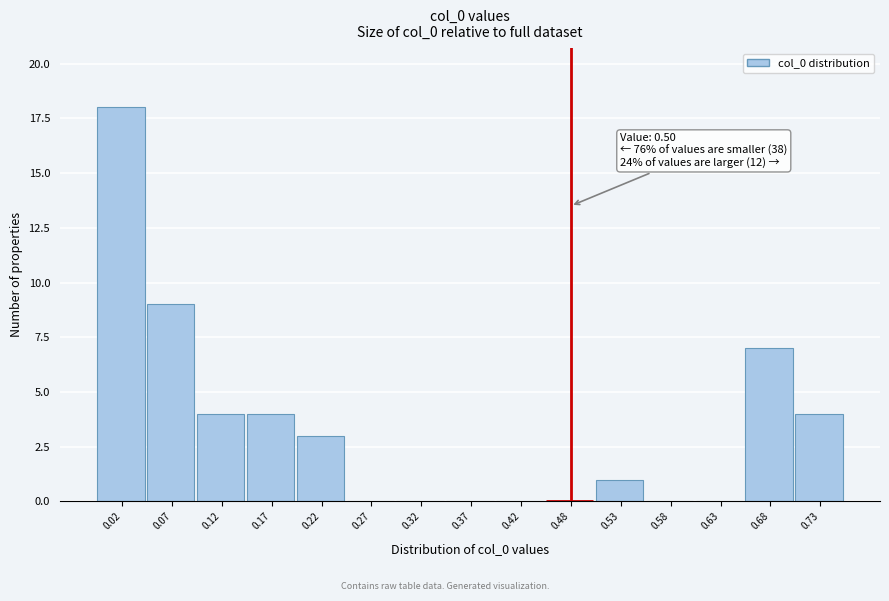

Reading right to left, transcribe all the data shown in this chart.

0.73=4	0.68=7	0.63=0	0.58=0	0.53=1	0.48=0	0.42=0	0.37=0	0.32=0	0.27=0	0.22=3	0.17=4	0.12=4	0.07=9	0.02=18